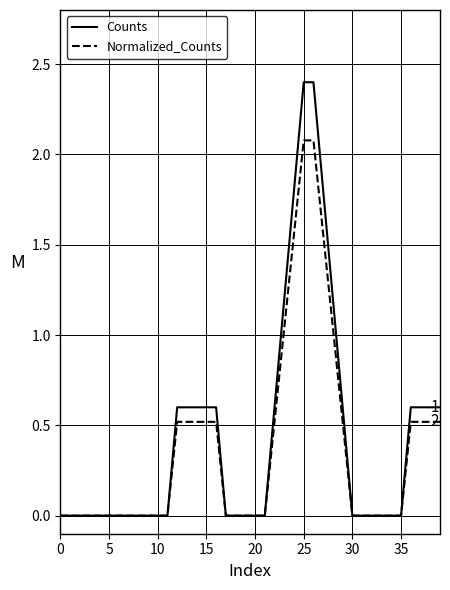

What is the greatest value displayed?

2.4